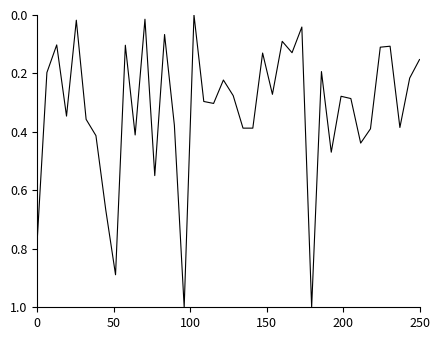

What is the maximum value shown in the chart?

1.0